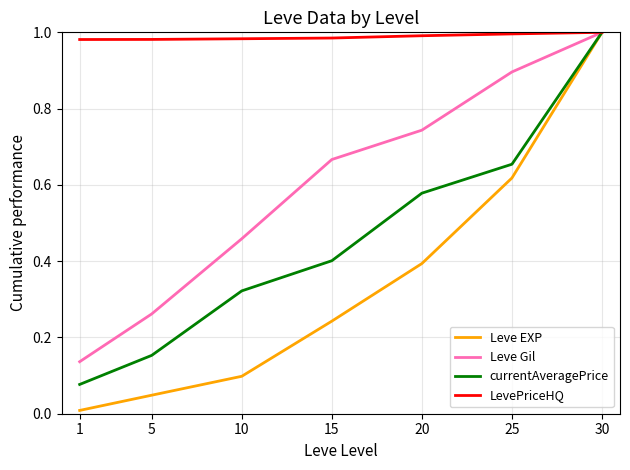

The value of LevePriceHQ at 5 is 1.0. True or false?

True